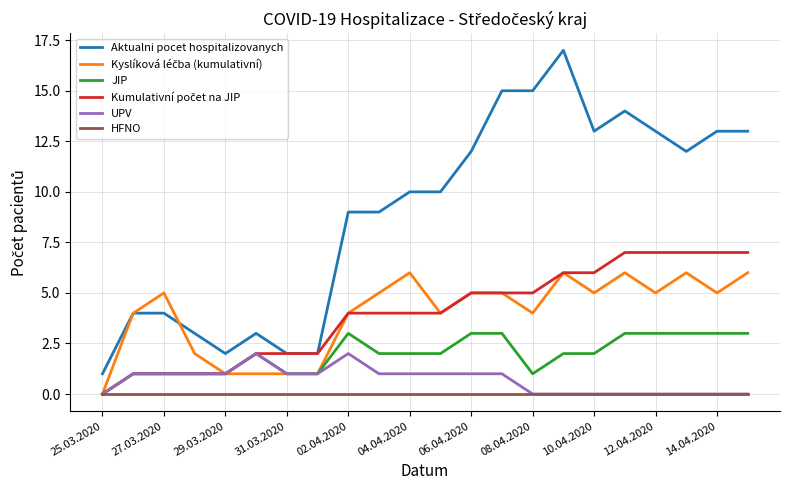

True or false: JIP and Aktualni pocet hospitalizovanych cross at least once.

False